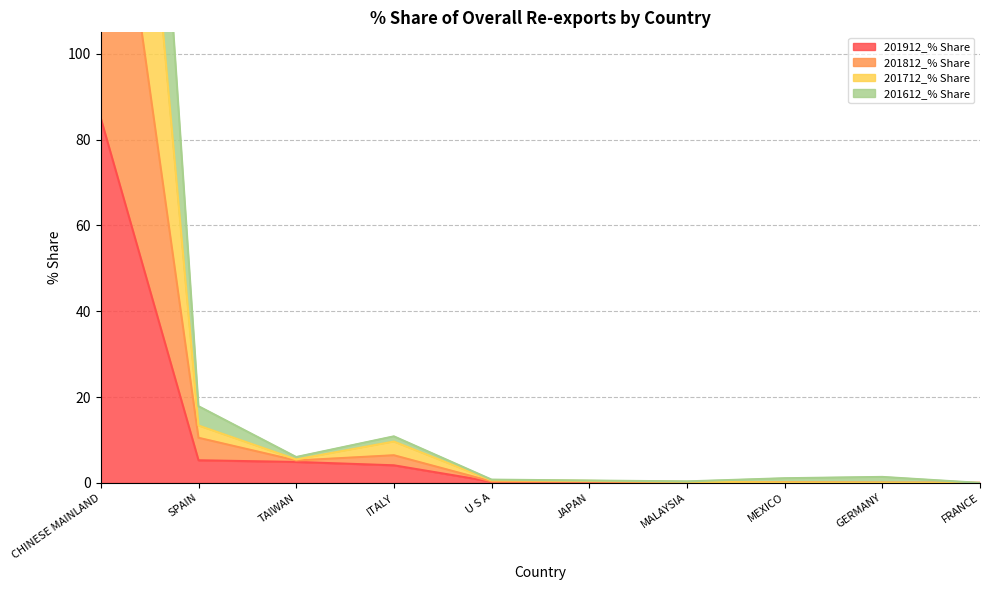

What is the maximum value for 201912_% Share?

85.0